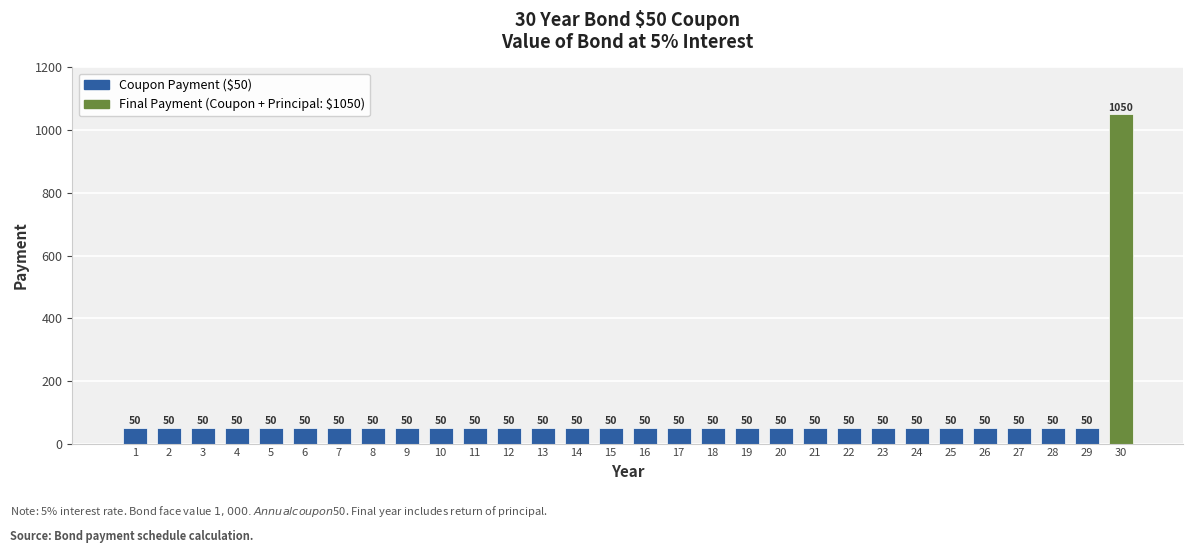

True or false: the data shows 50 at 14.

True